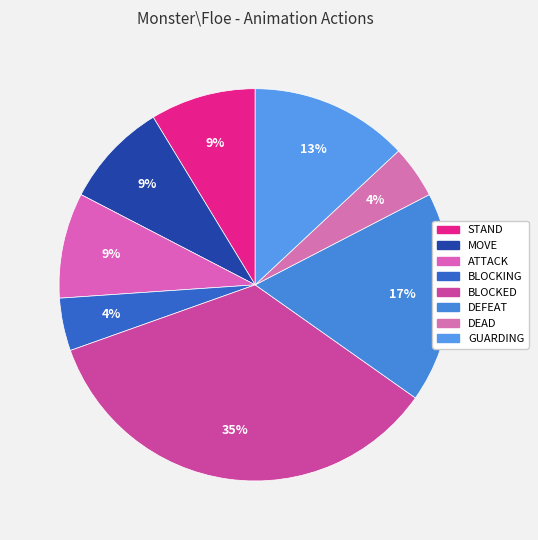

What percentage is the GUARDING slice, to the nearest percent?

13%